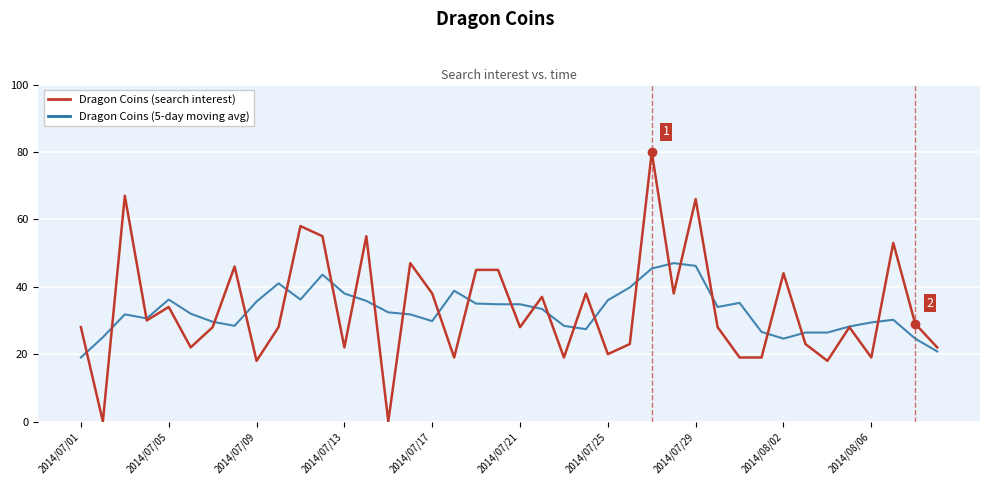

What is the greatest value displayed?

80.0